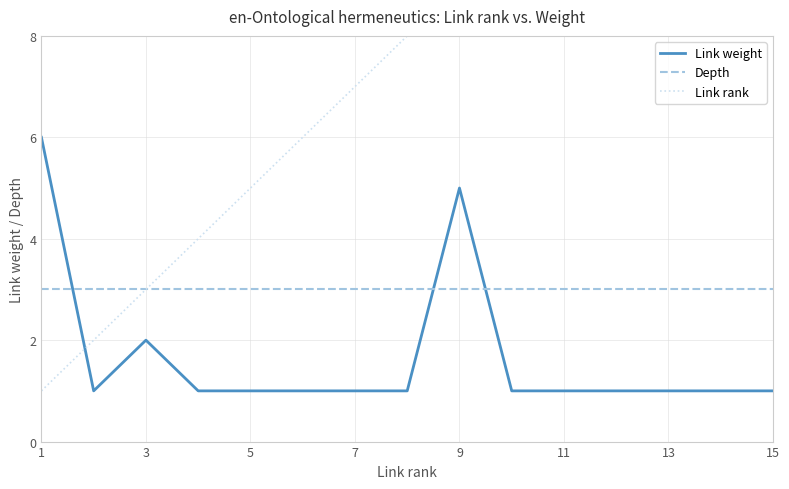

The Depth series shows 5 at 13. True or false?

False